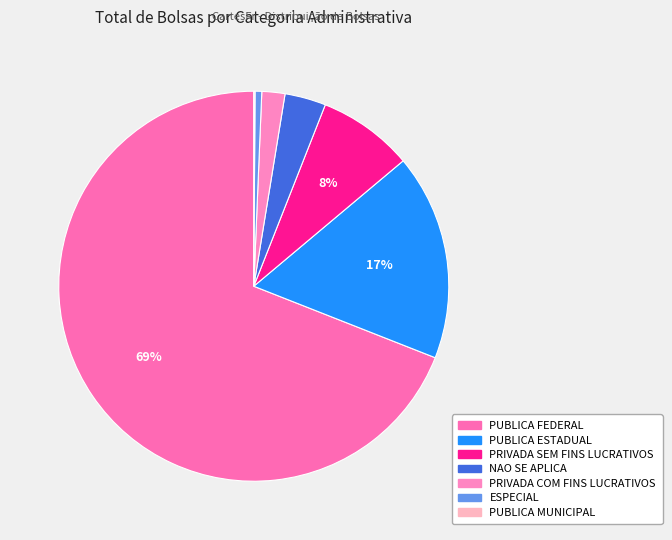

Count the number of slices in the pie.

7